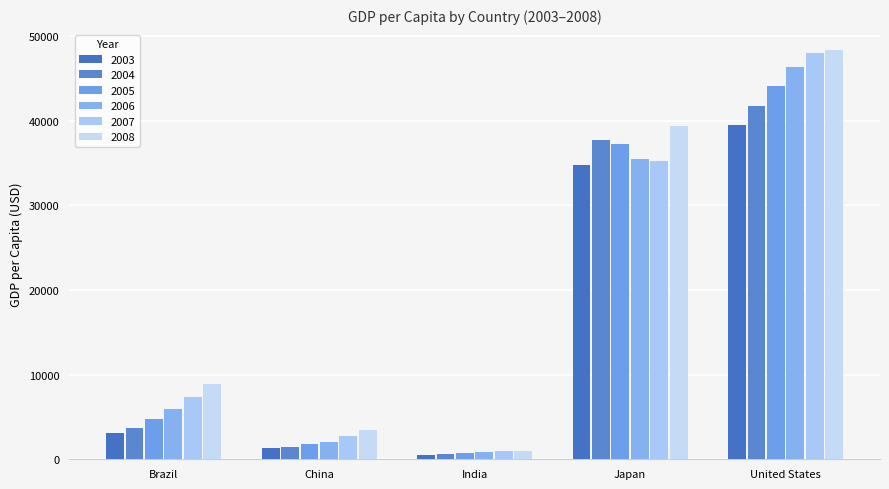

Which series changed the most between Brazil and China?

2008